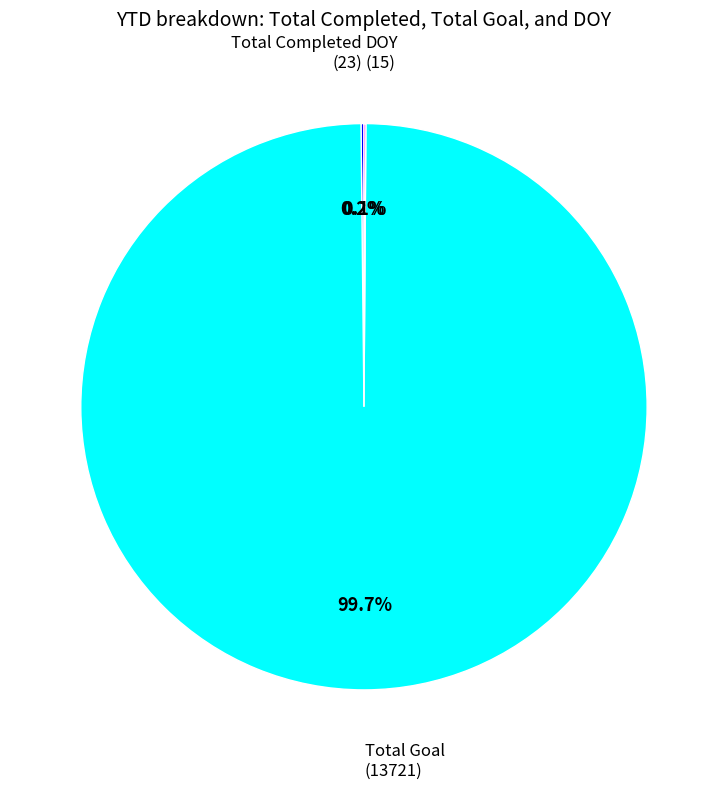

Is there a majority slice in this chart?

Yes